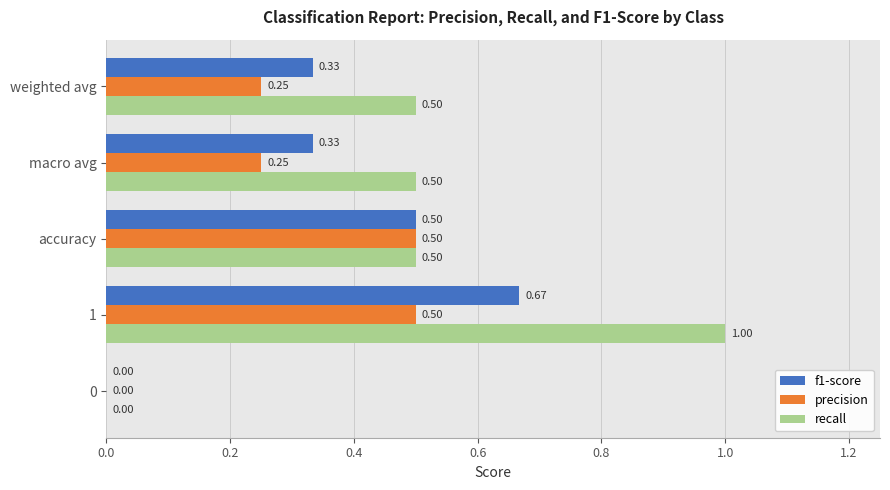

What is the sum of the precision values at 1 and weighted avg?

0.8